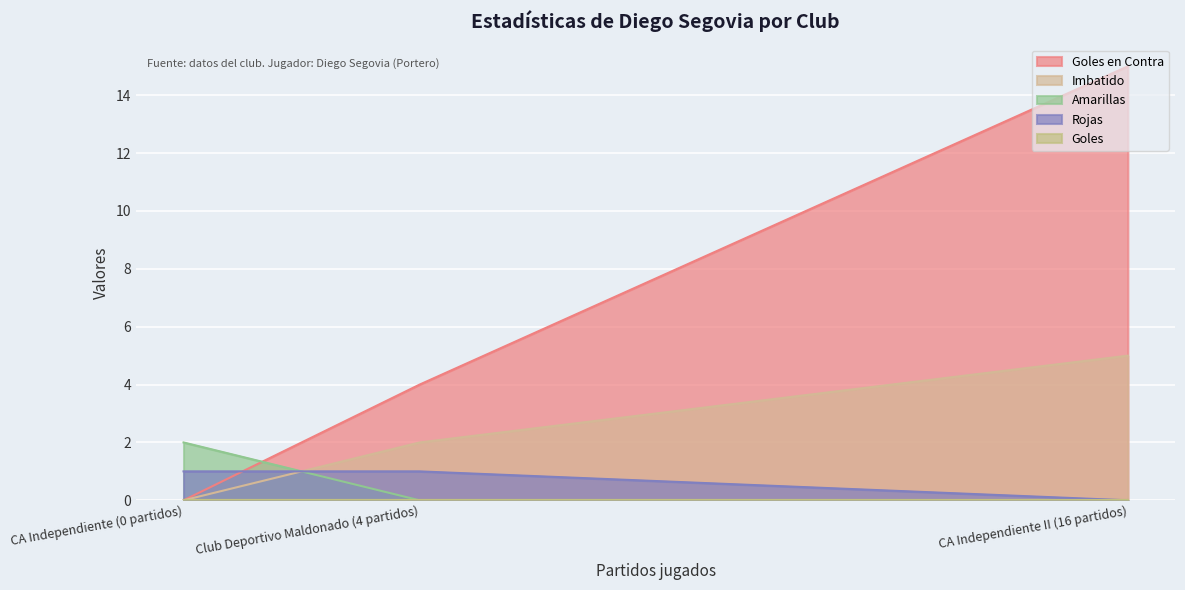

At which category is the sum across all series the highest?

CA Independiente II (16 partidos)